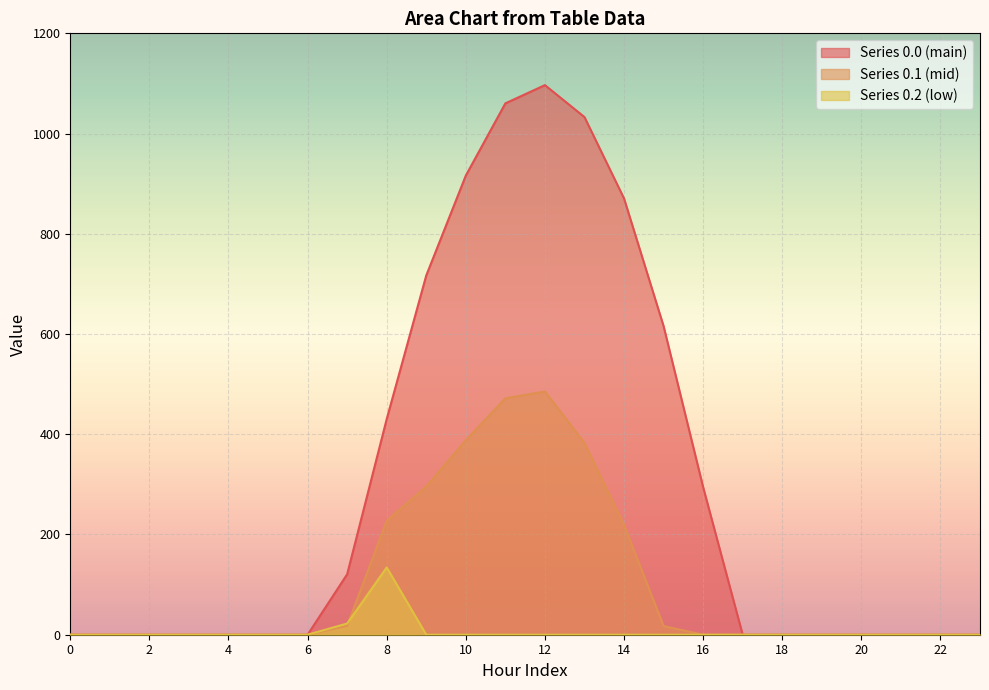

Reading right to left, transcribe all the data shown in this chart.

row_0.0: 0.0	0.0	0.0	0.0	0.0	0.0	0.0	294.5	615.9	870.6	1032.9	1096.7	1060.3	916.2	716.9	430.3	120.6	0.0	0.0	0.0	0.0	0.0	0.0	0.0
row_0.1: 0.0	0.0	0.0	0.0	0.0	0.0	0.0	0.0	17.3	219.2	382.7	485.4	471.7	388.1	295.9	227.5	17.7	0.0	0.0	0.0	0.0	0.0	0.0	0.0
row_0.2: 0.0	0.0	0.0	0.0	0.0	0.0	0.0	0.0	0.0	0.0	0.0	0.0	0.0	0.0	0.0	134.2	22.3	0.0	0.0	0.0	0.0	0.0	0.0	0.0